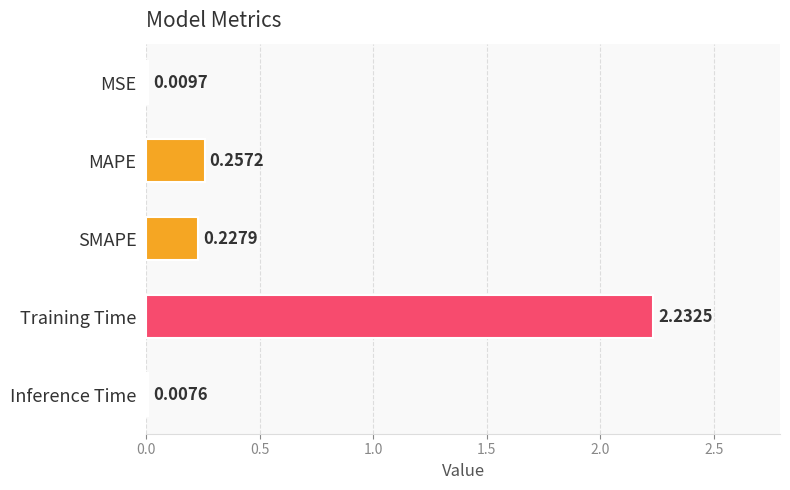

What is the sum of all values?

2.7